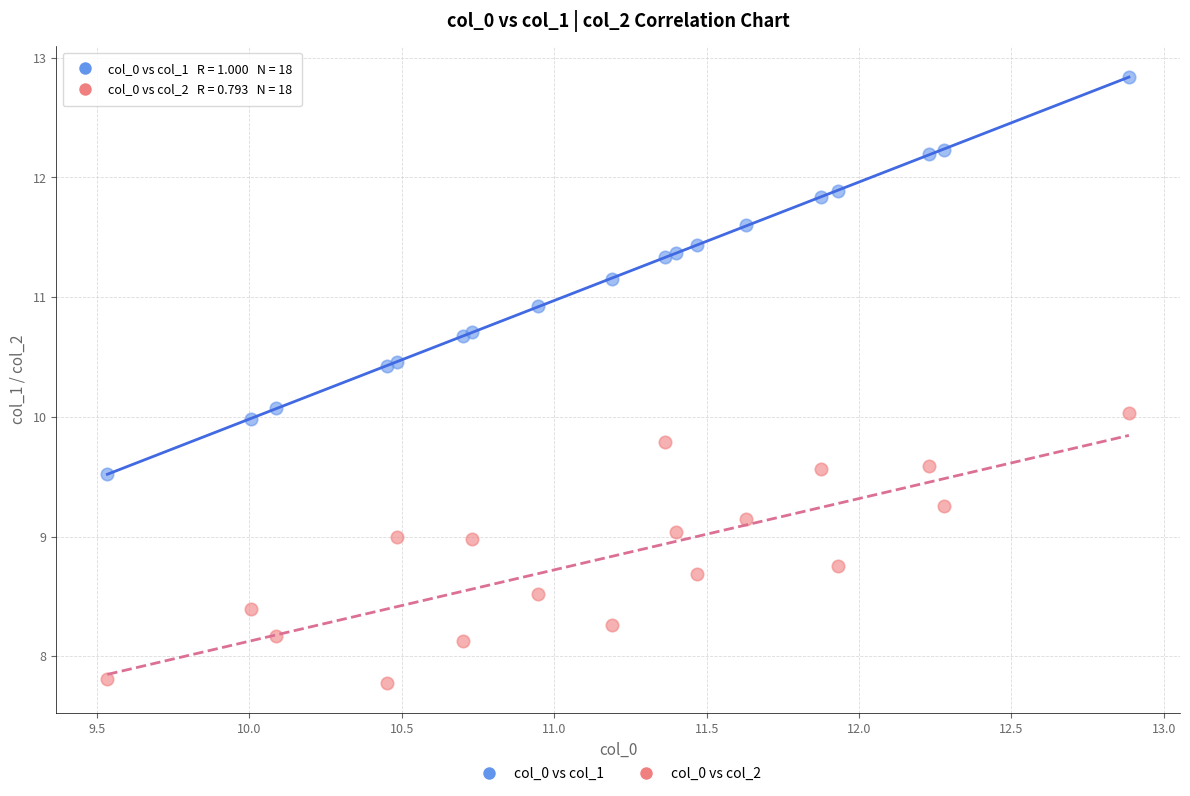

Which series contains the highest Y value?

col_0 vs col_1